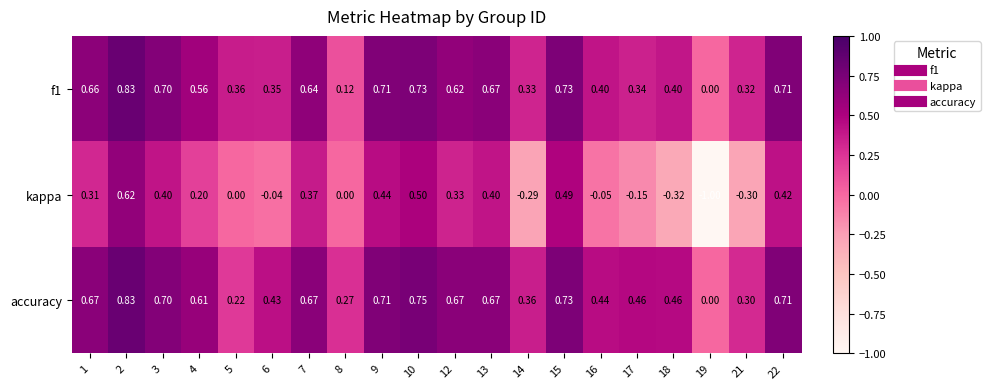

Which series has the largest total across all categories?

accuracy